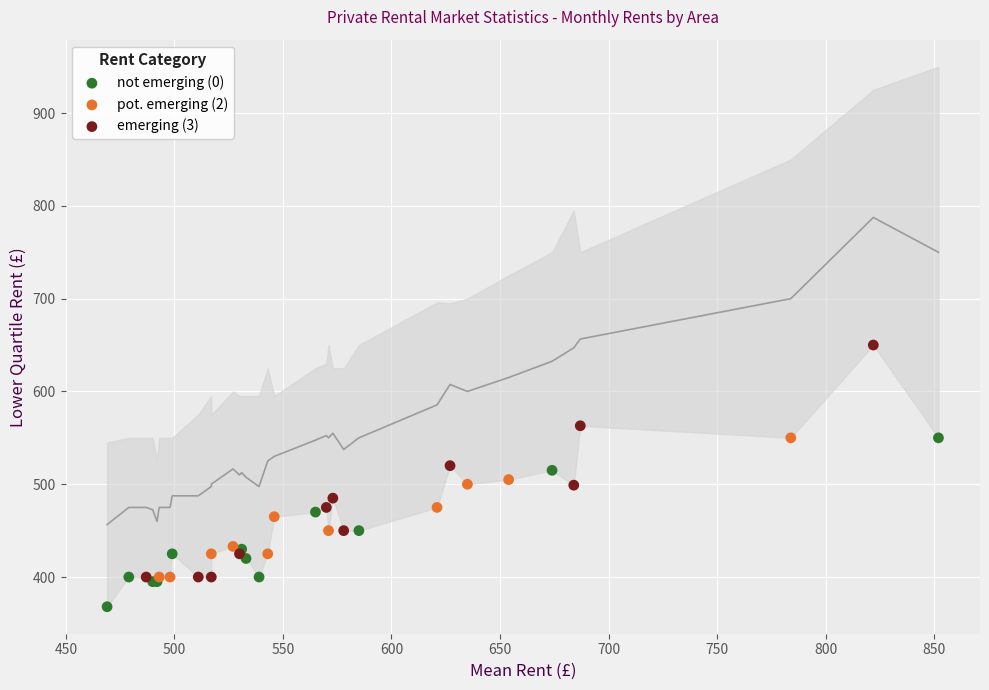

Which series contains the highest Y value?

emerging (3)